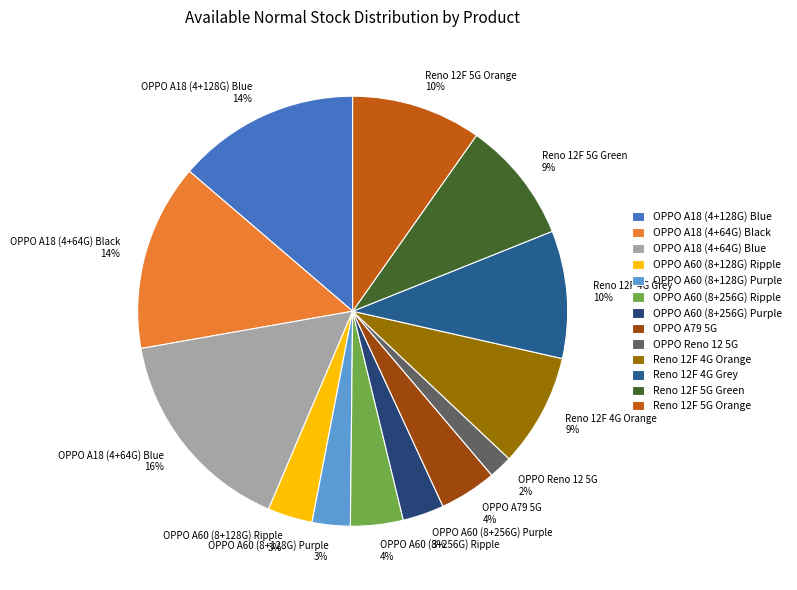

Is it true that OPPO A79 5G is 13% of the pie?

False